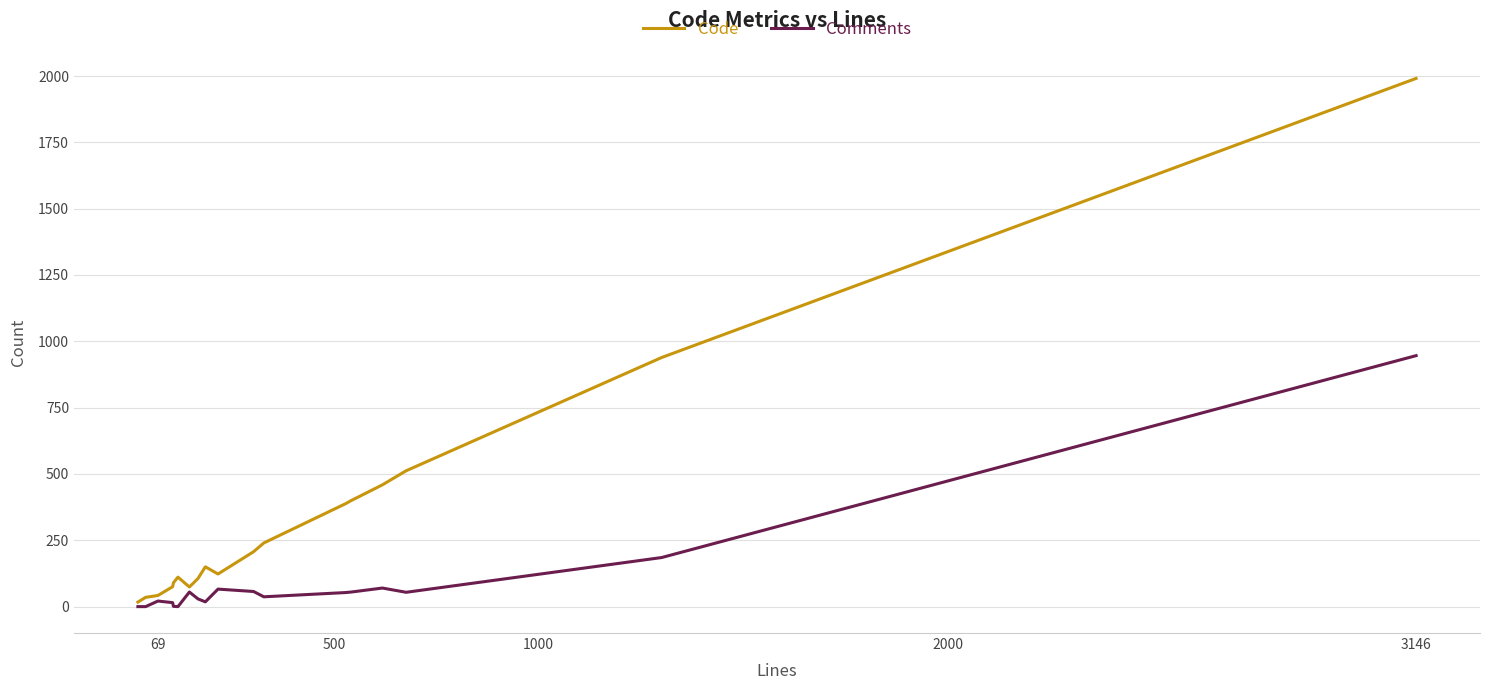

Rank the series by their maximum value, from highest to lowest.

Code, Comments